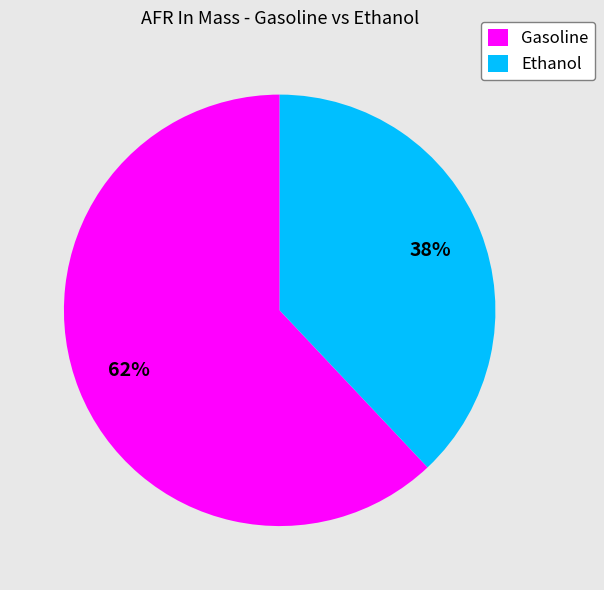

To the nearest percent, what is the difference between the largest and smallest slice percentages?

24%